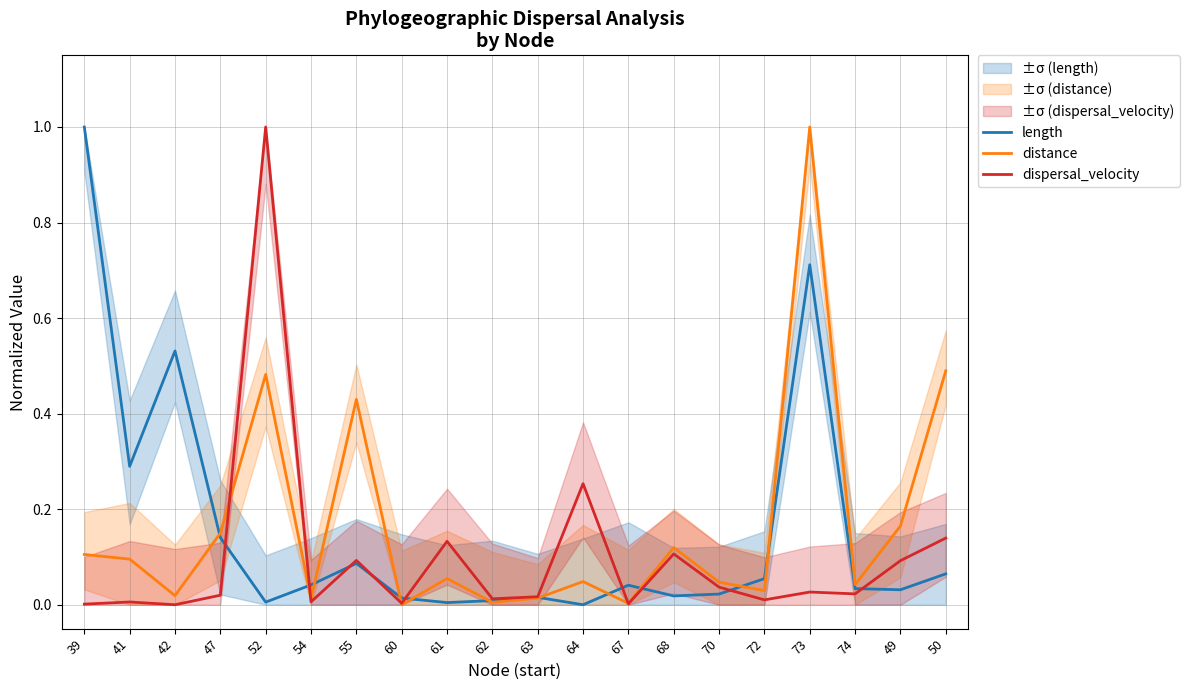

True or false: length has more than 0 interior local peaks.

True